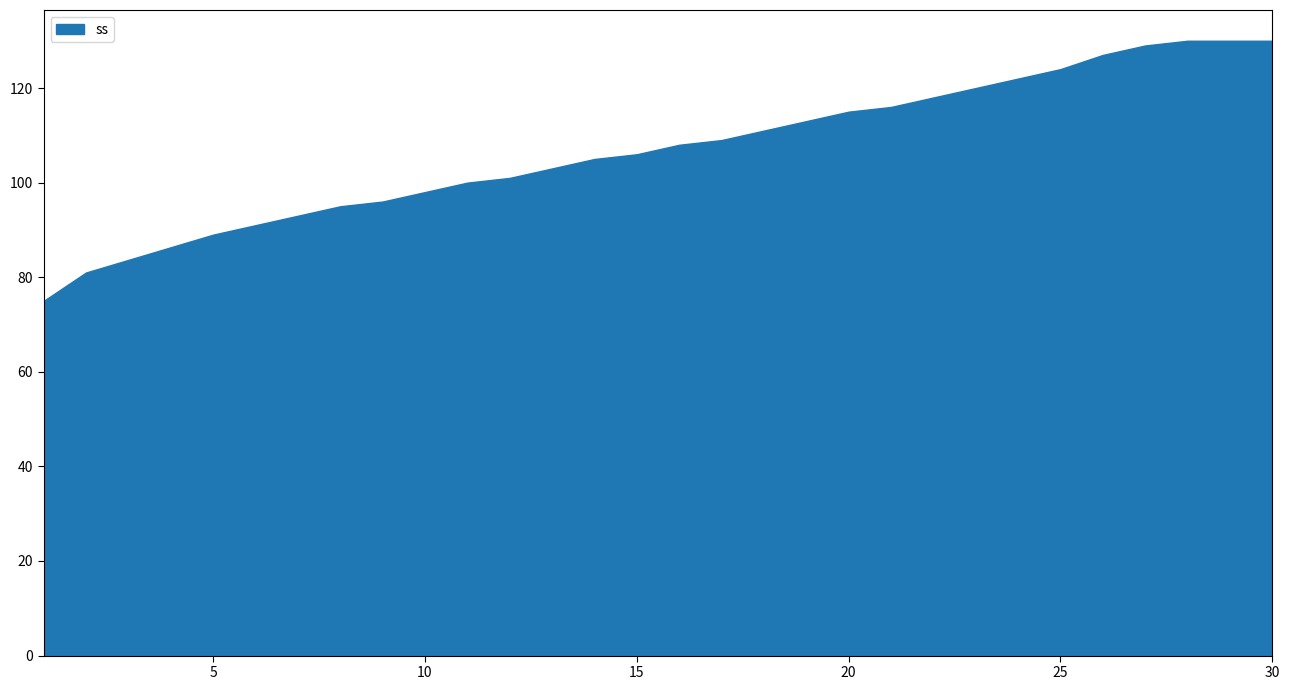

What is the difference between the maximum and minimum values?

55